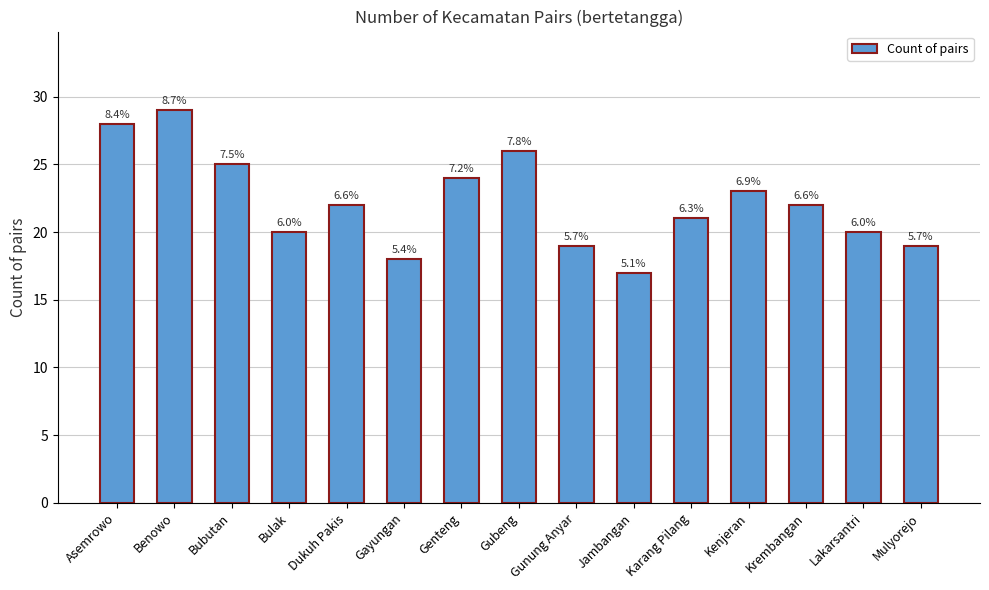

Are the bars horizontal?

No